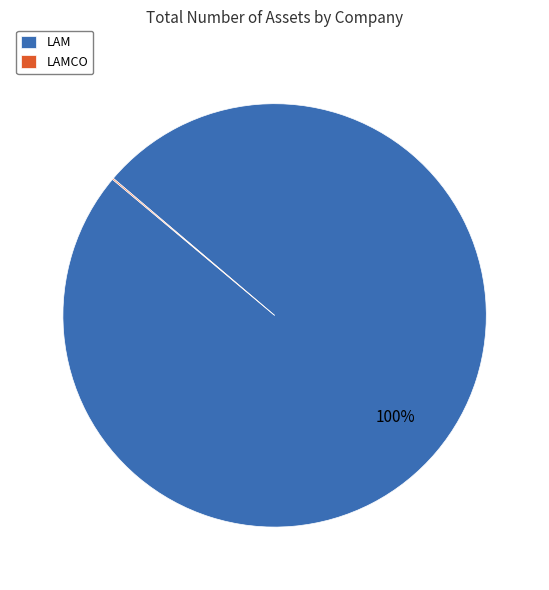

Which category has the biggest portion of the pie?

LAM